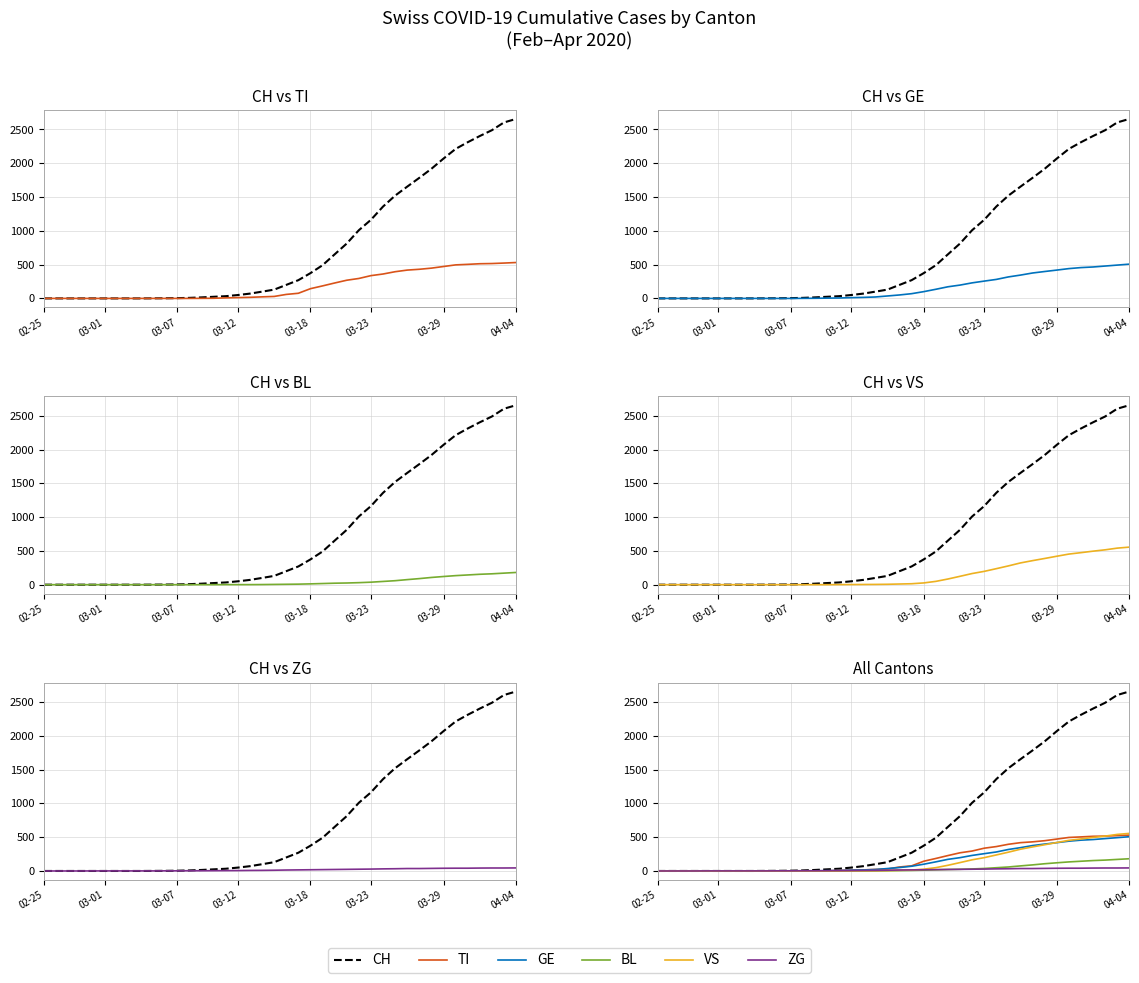

Reading left to right, extract all data points from this chart.

CH: 0	0	0	0	0	0	0	0	0	1	2	4	8	15	24	33	50	71	100	130	200	270	374	491	652	812	1009	1163	1359	1521	1654	1784	1918	2069	2212	2311	2403	2489	2604	2656
TI: 0	0	0	0	0	0	0	0	0	0	0	0	0	1	2	8	12	16	23	29	59	76	144	185	228	269	295	337	361	395	419	431	448	472	496	504	513	516	523	531
GE: 0	0	0	0	0	0	0	0	0	0	0	0	1	2	4	6	11	15	21	36	51	70	100	135	172	197	230	256	281	318	345	376	398	419	441	456	465	479	493	507
BL: 0	0	0	0	0	0	0	0	0	0	0	0	0	0	0	1	1	1	2	4	6	8	12	17	22	25	30	37	48	59	75	90	107	121	134	144	154	161	171	181
VS: 0	0	0	0	0	0	0	0	0	0	0	0	0	0	0	1	2	3	4	6	10	14	26	49	84	124	165	197	237	278	322	356	388	421	453	474	496	516	541	556
ZG: 0	0	0	0	1	1	1	1	1	1	2	2	3	3	4	5	6	8	9	11	14	16	18	20	22	24	26	28	31	33	36	36	38	40	41	41	43	44	44	45